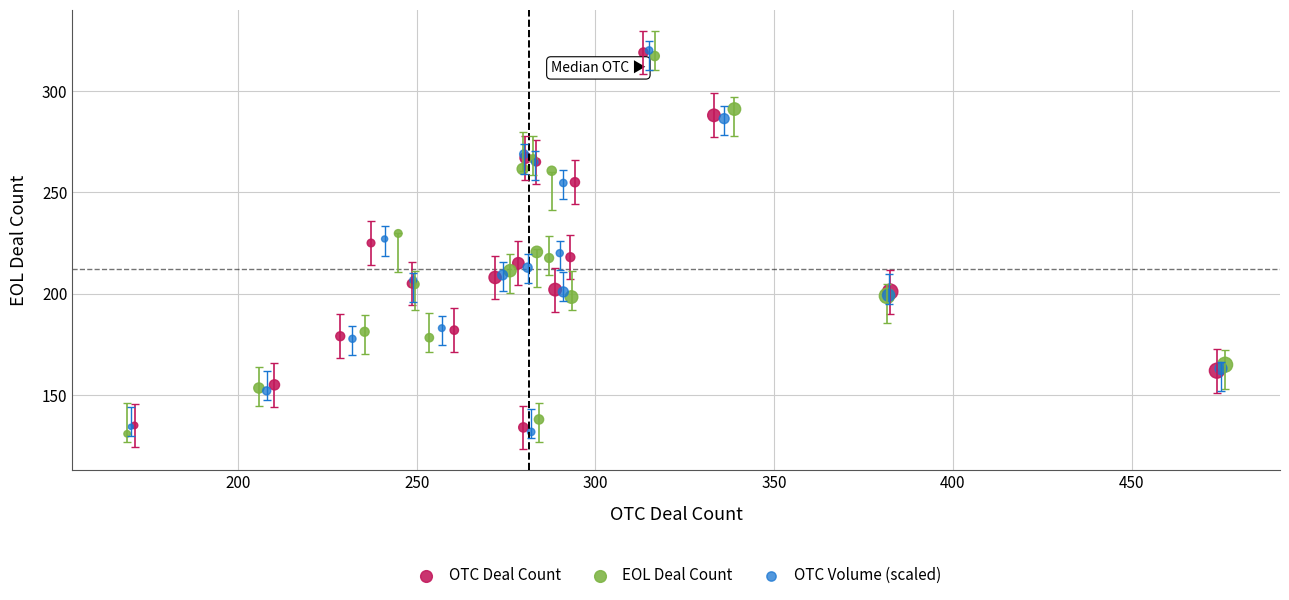

What are all the series names shown in the legend?

OTC Deal Count, EOL Deal Count, OTC Volume (scaled)